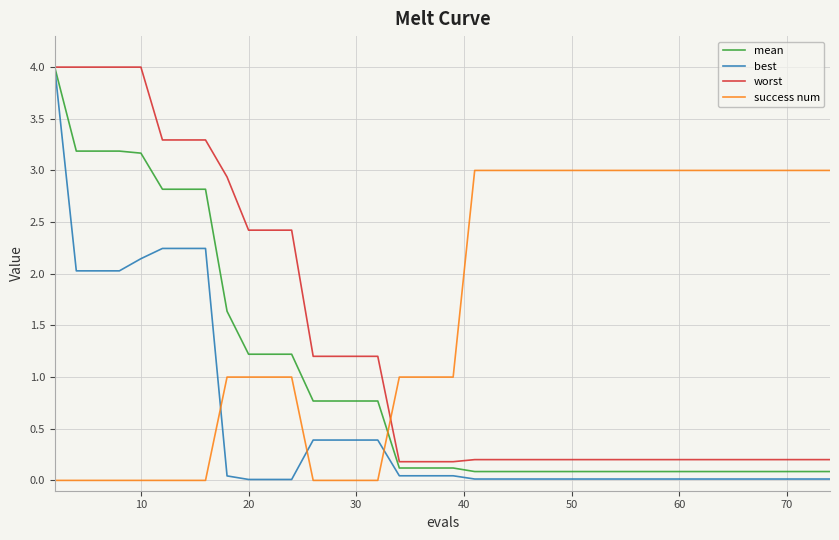

What are all the series names shown in the legend?

mean, best, worst, success num